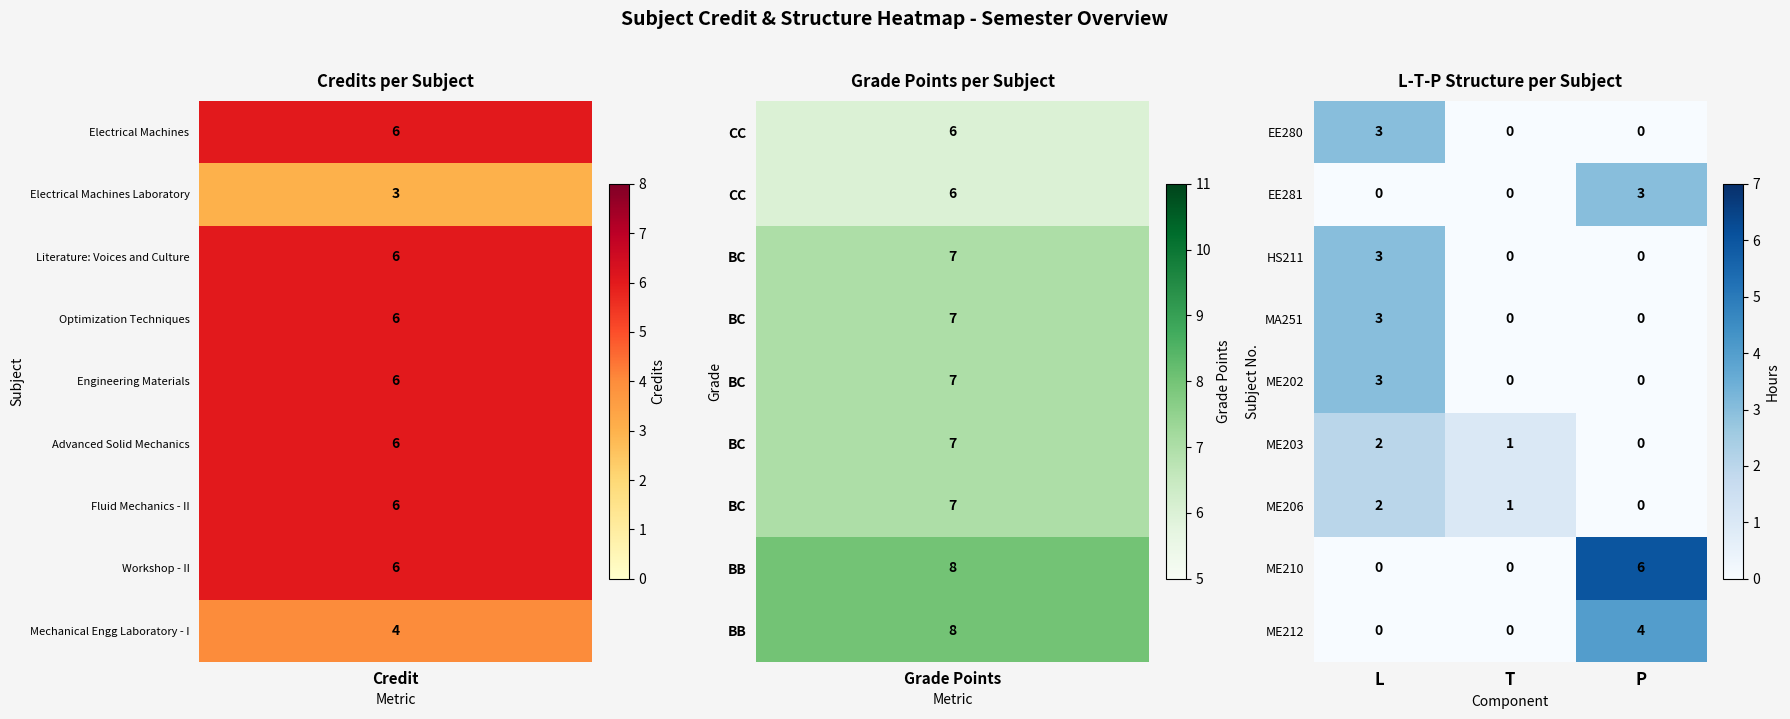

What is the sum of all MA251 values?

3